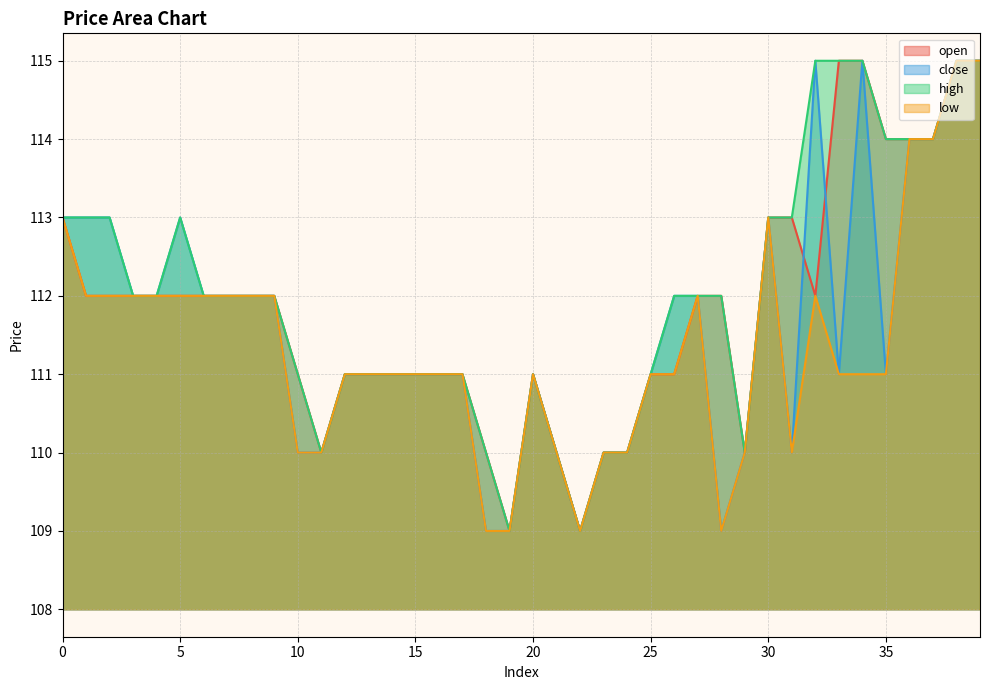

What are all the series names shown in the legend?

open, close, high, low